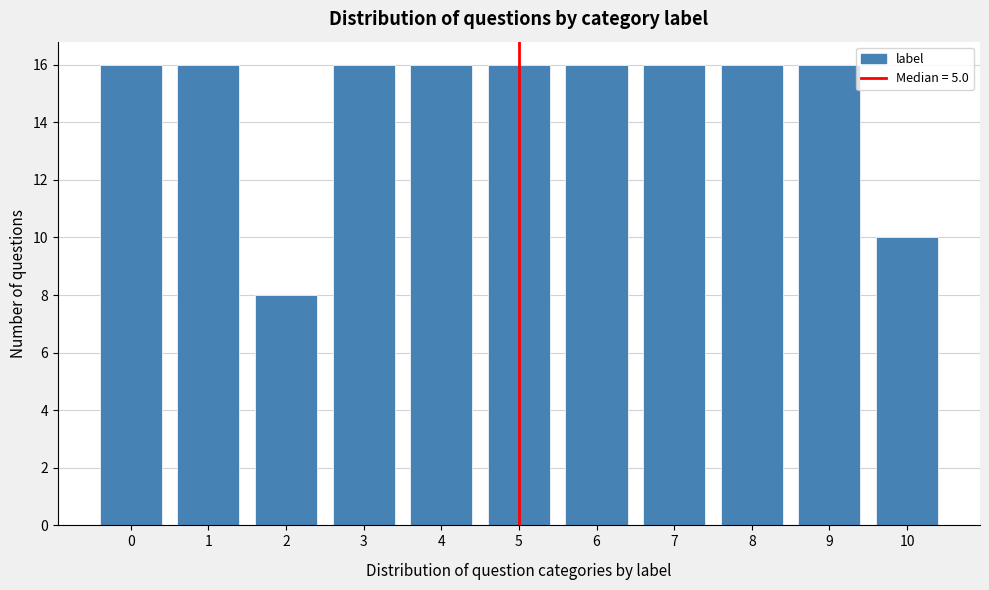

Reading left to right, extract all data points from this chart.

0=16	1=16	2=8	3=16	4=16	5=16	6=16	7=16	8=16	9=16	10=10